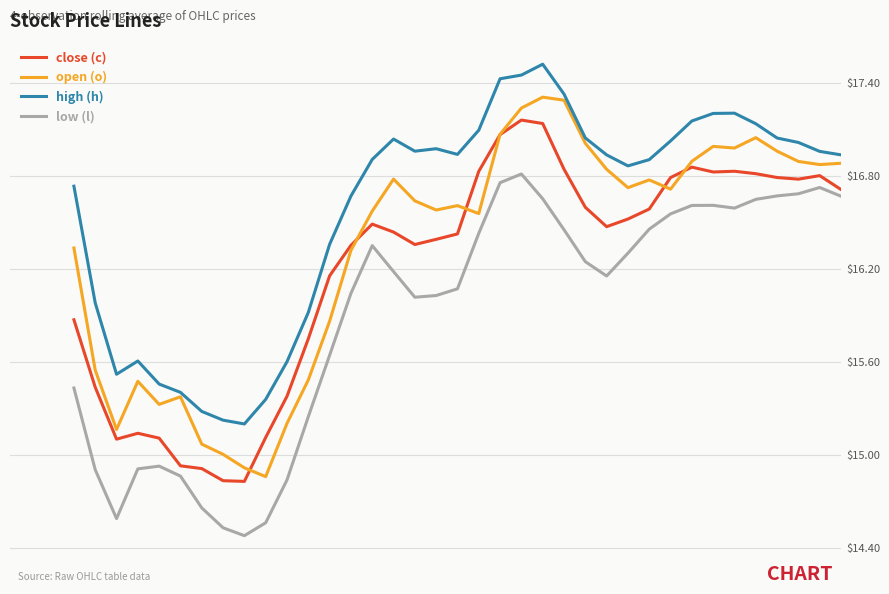

Rank the series by their maximum value, from lowest to highest.

low (l), close (c), open (o), high (h)